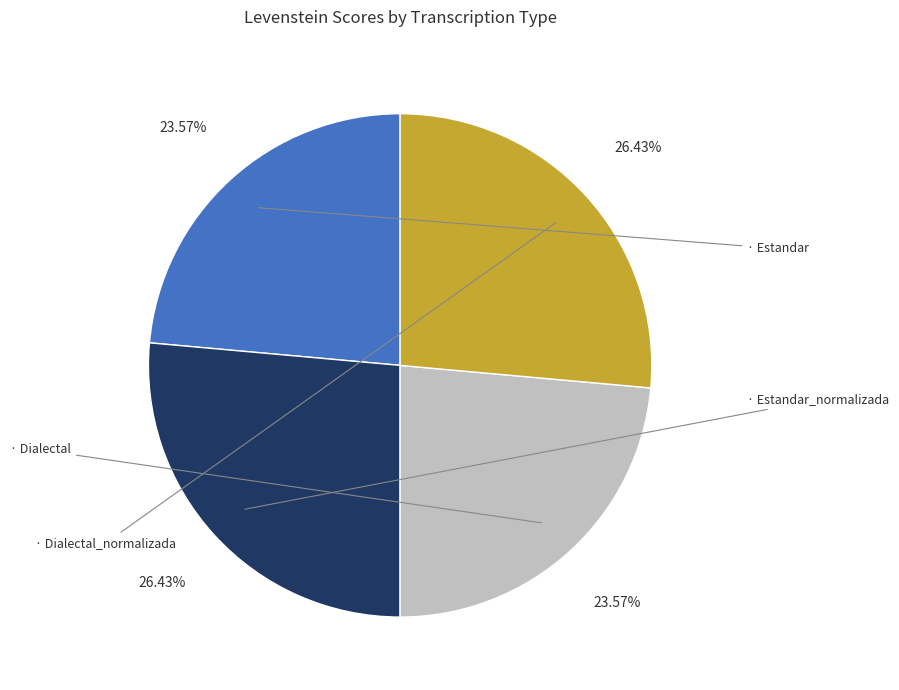

How many slices are in this pie chart?

4